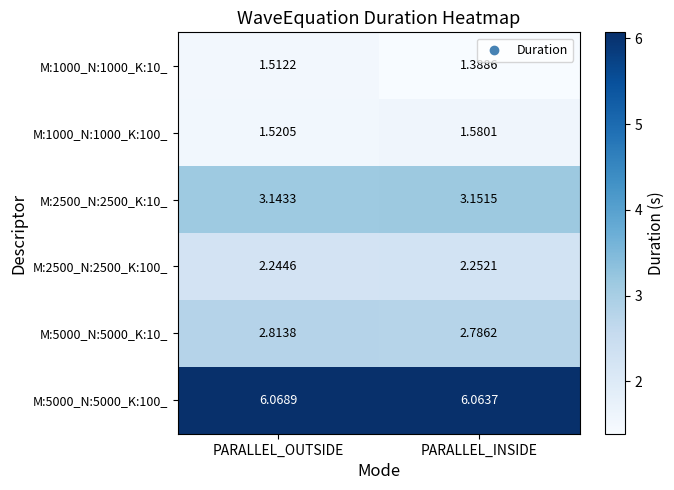

List the labels in order of M:2500_N:2500_K:100_ value, smallest first.

PARALLEL_OUTSIDE, PARALLEL_INSIDE